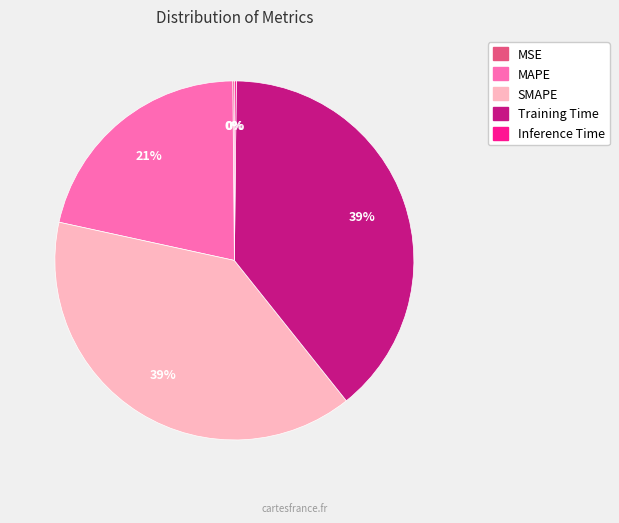

What percentage is the MAPE slice, to the nearest percent?

21%